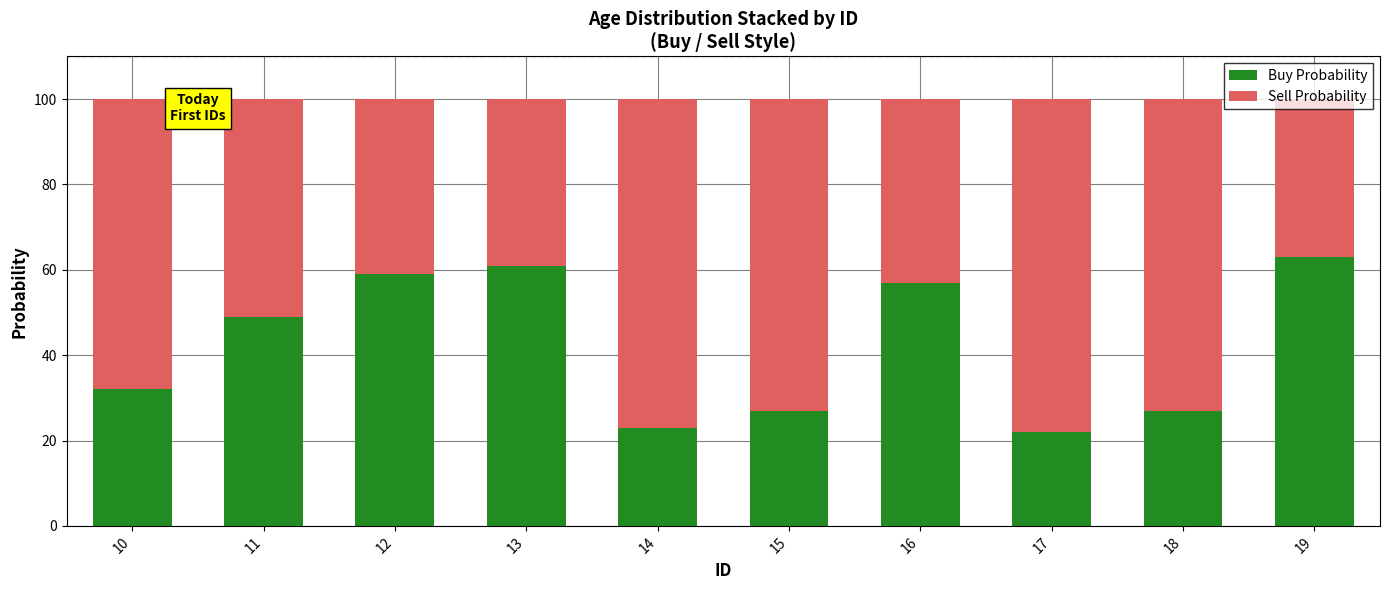

Does the chart contain stacked bars?

Yes